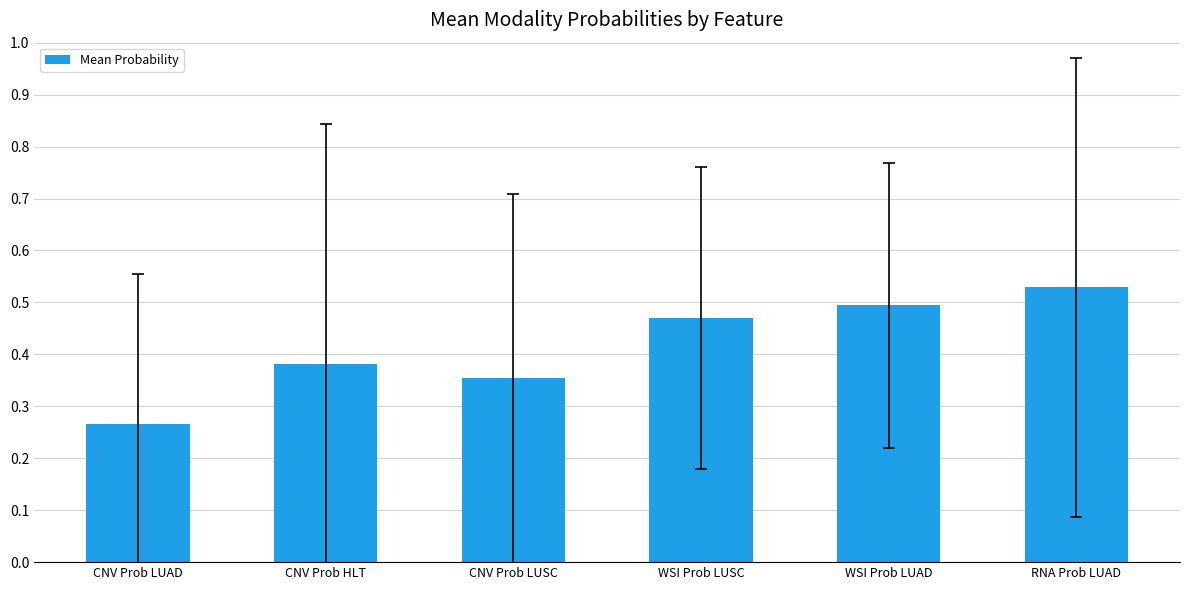

What is the difference between the maximum and second lowest values?

0.2